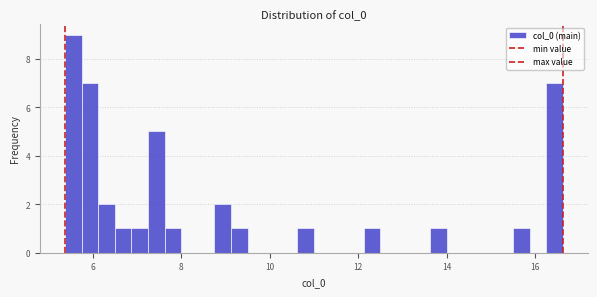

Read against the x-axis, roughly where is the centre of the tallest bar?

5.6